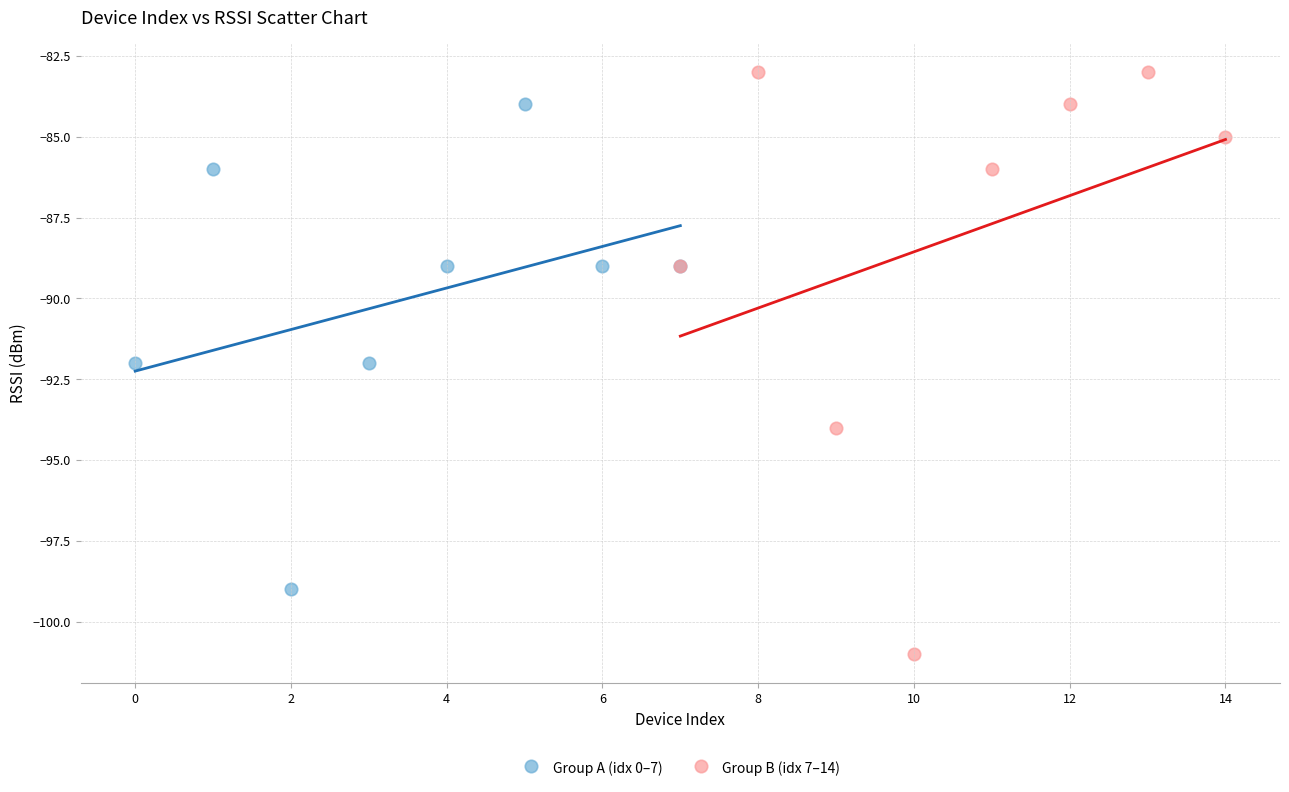

Which series has the largest Y range (max minus min)?

Group B (idx 7–14)